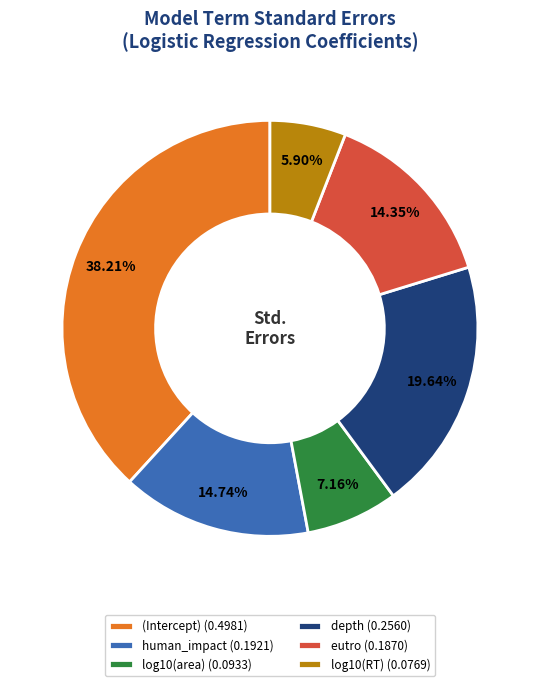

Do depth and eutro together represent more than half of the pie?

No